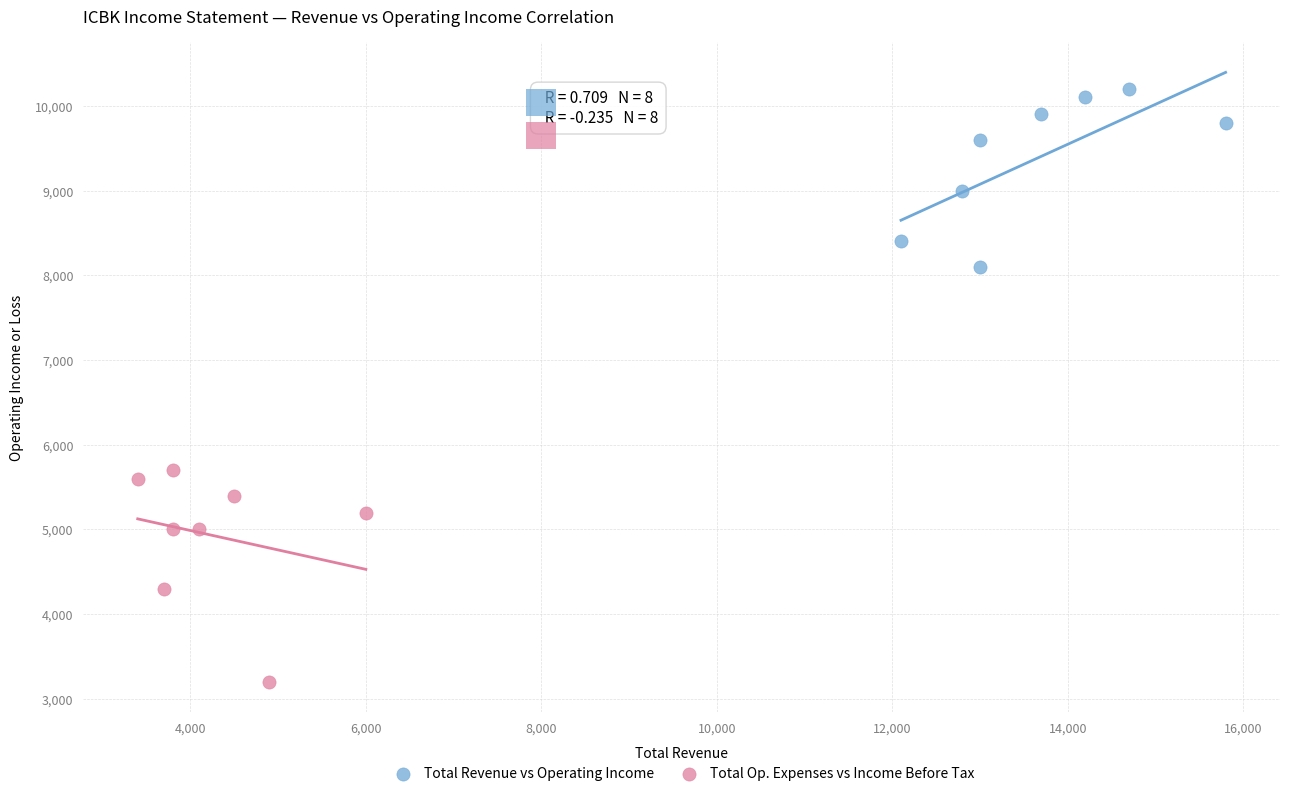

What are all the series names shown in the legend?

Total Revenue vs Operating Income, Total Op. Expenses vs Income Before Tax